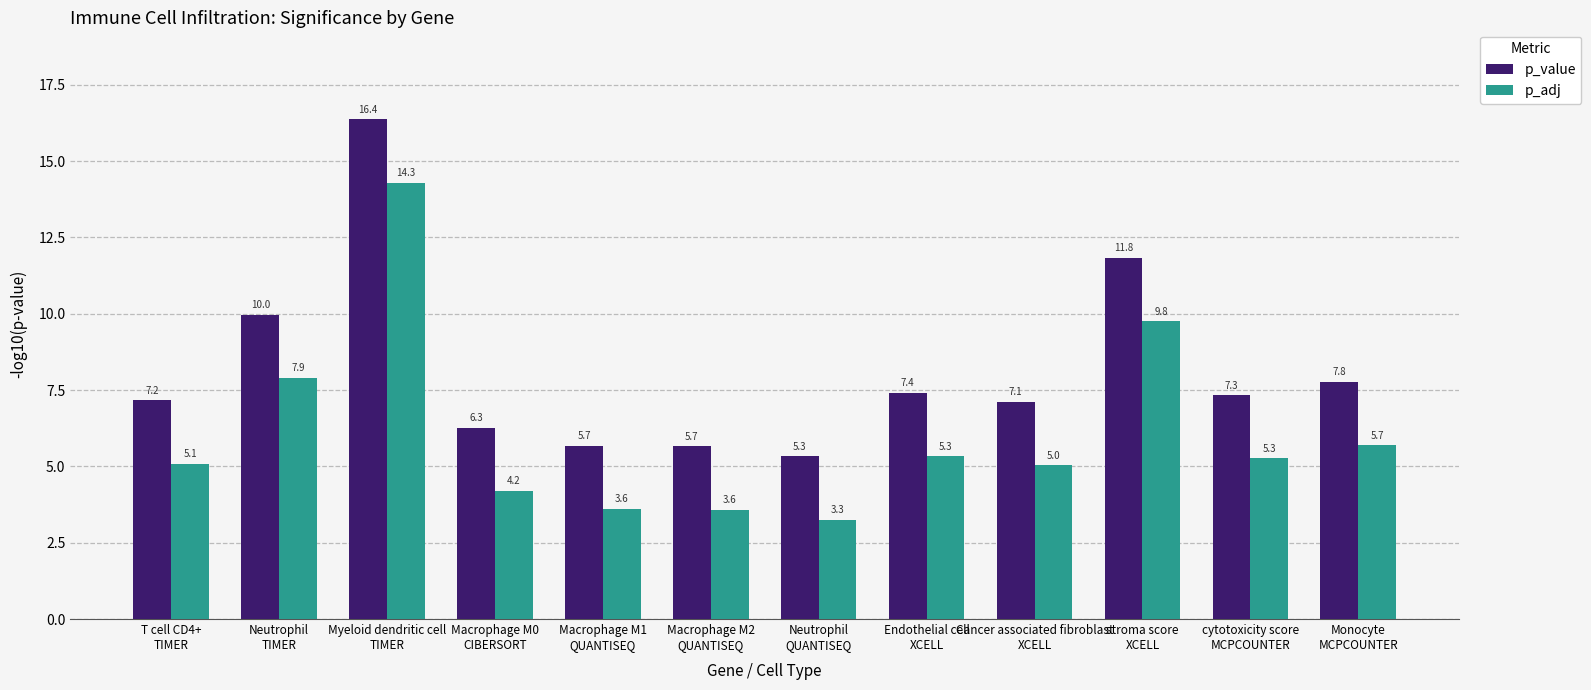

What is the label of the 12th bar from the left?

Monocyte
MCPCOUNTER